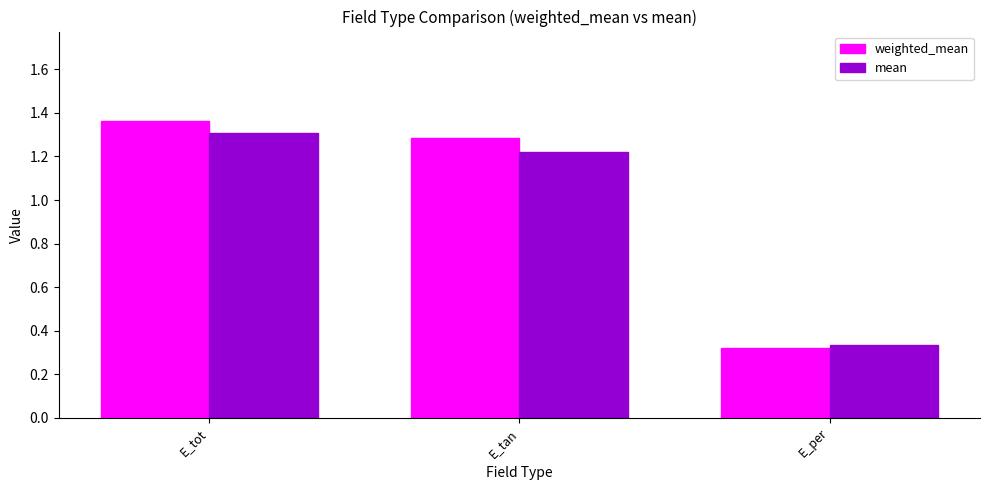

Rank the categories by weighted_mean value from highest to lowest.

E_tot, E_tan, E_per